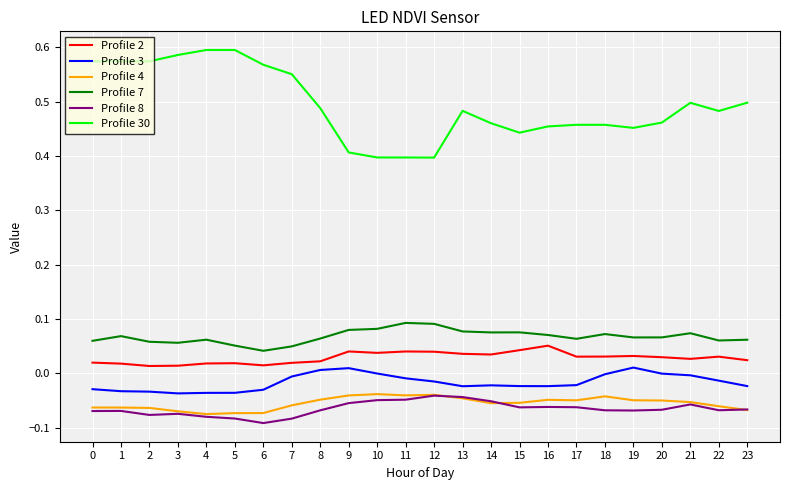

True or false: Profile 2 and Profile 30 cross at least once.

False